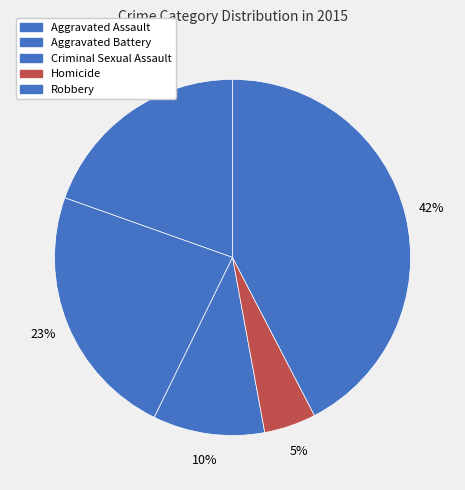

How many segments does this pie chart have?

5